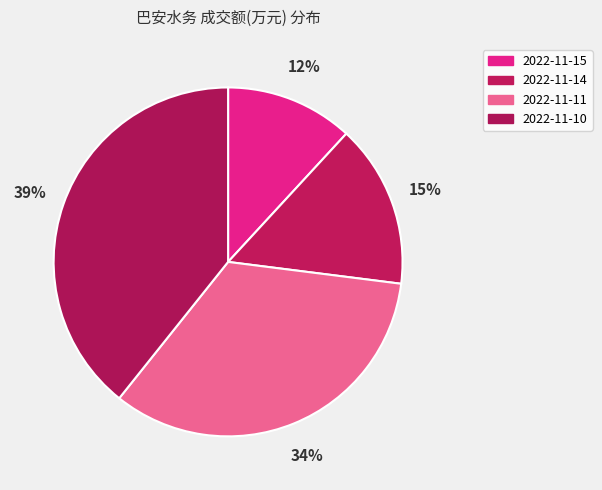

What portion of the pie excludes 2022-11-15?

88.1%